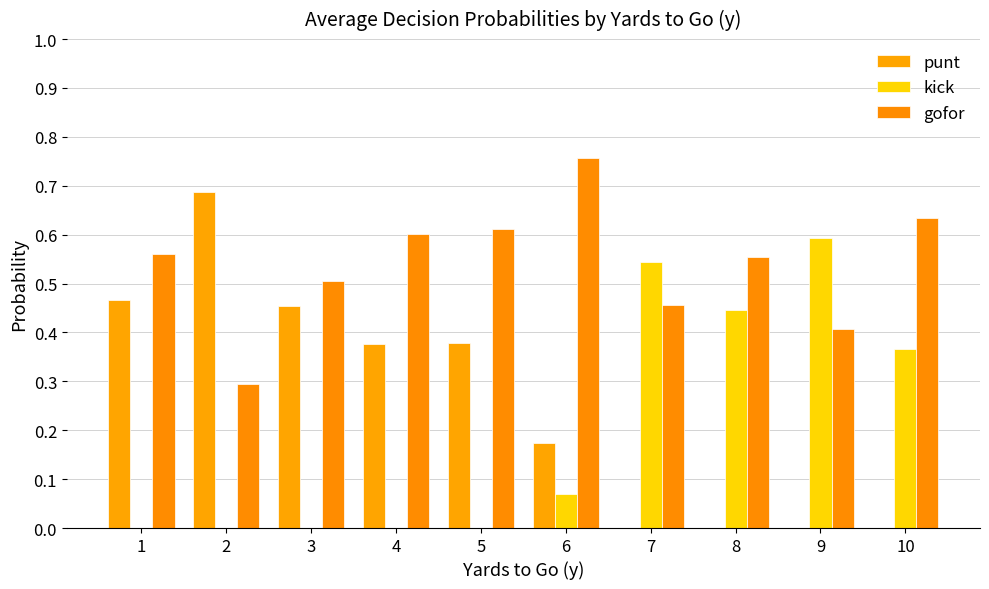

How many categories are shown in the chart?

10